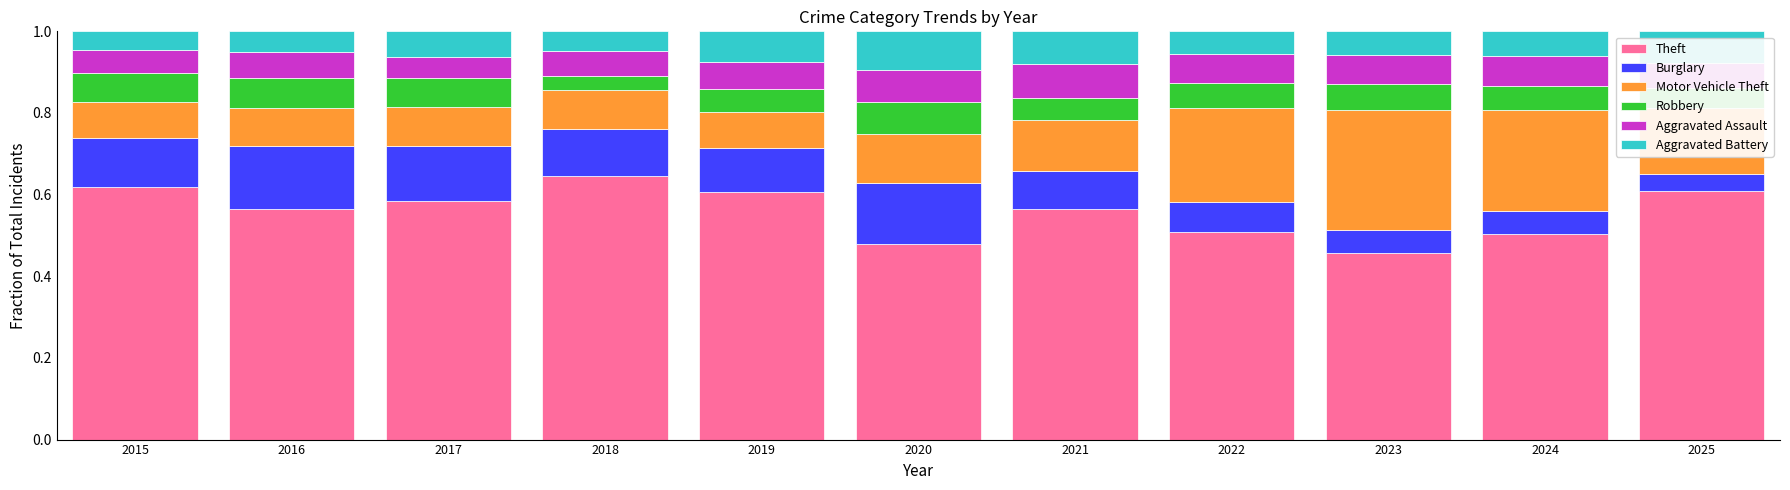

Count the number of categories in the chart.

11